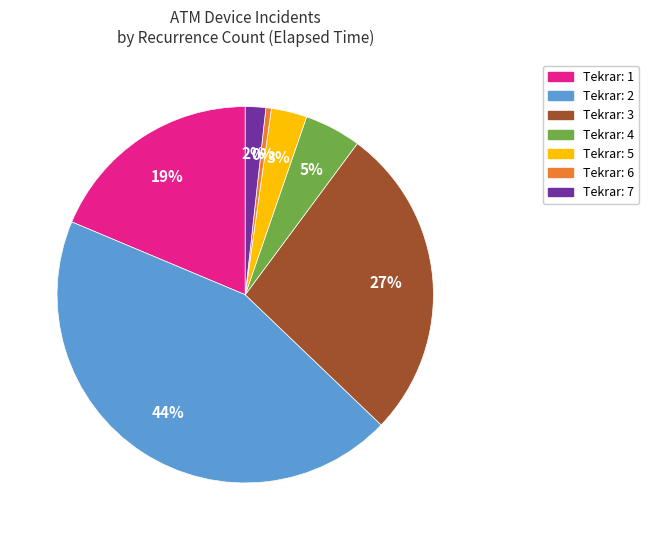

Rank the categories by value from lowest to highest.

Tekrar: 6, Tekrar: 7, Tekrar: 5, Tekrar: 4, Tekrar: 1, Tekrar: 3, Tekrar: 2